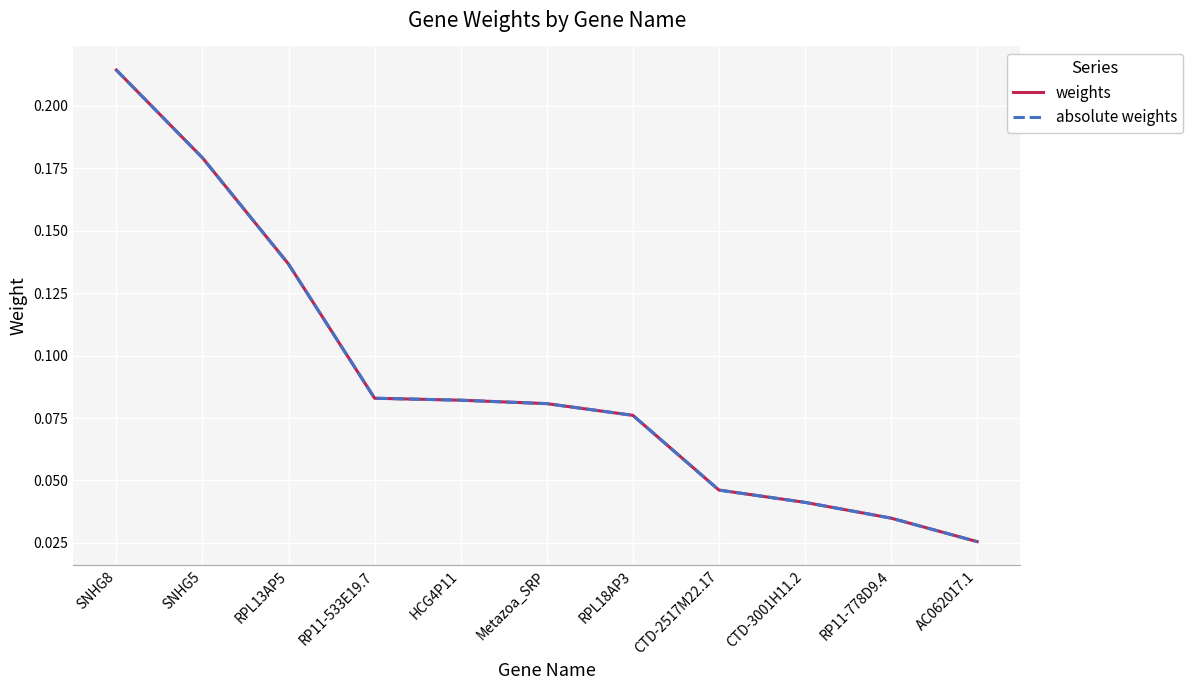

Between Metazoa_SRP and CTD-2517M22.17, which series saw the biggest shift?

weights